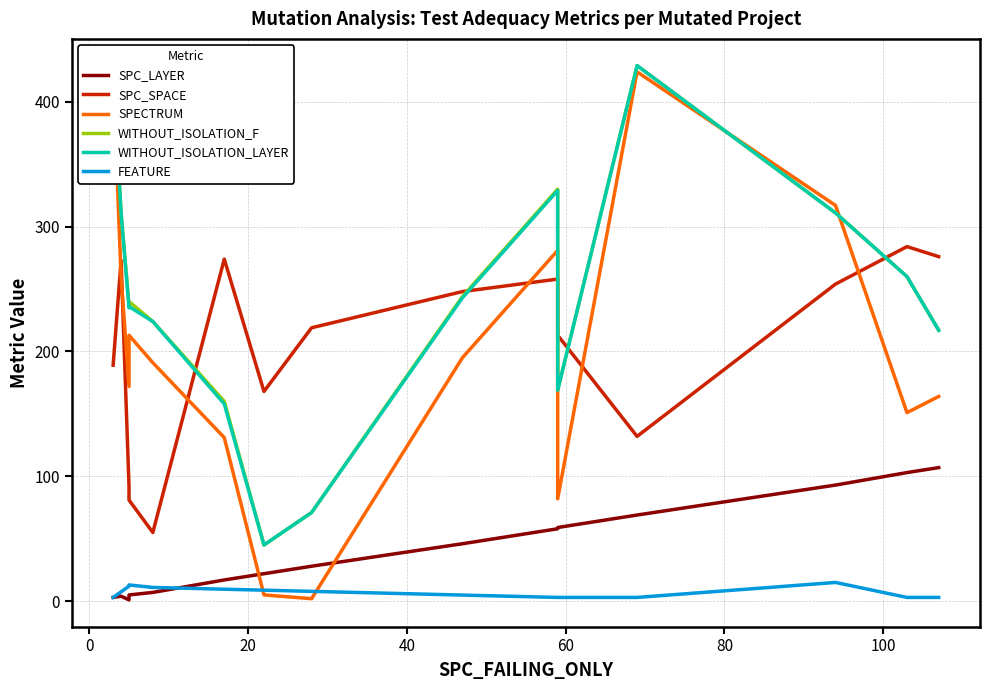

What is the highest value of the FEATURE series?

15